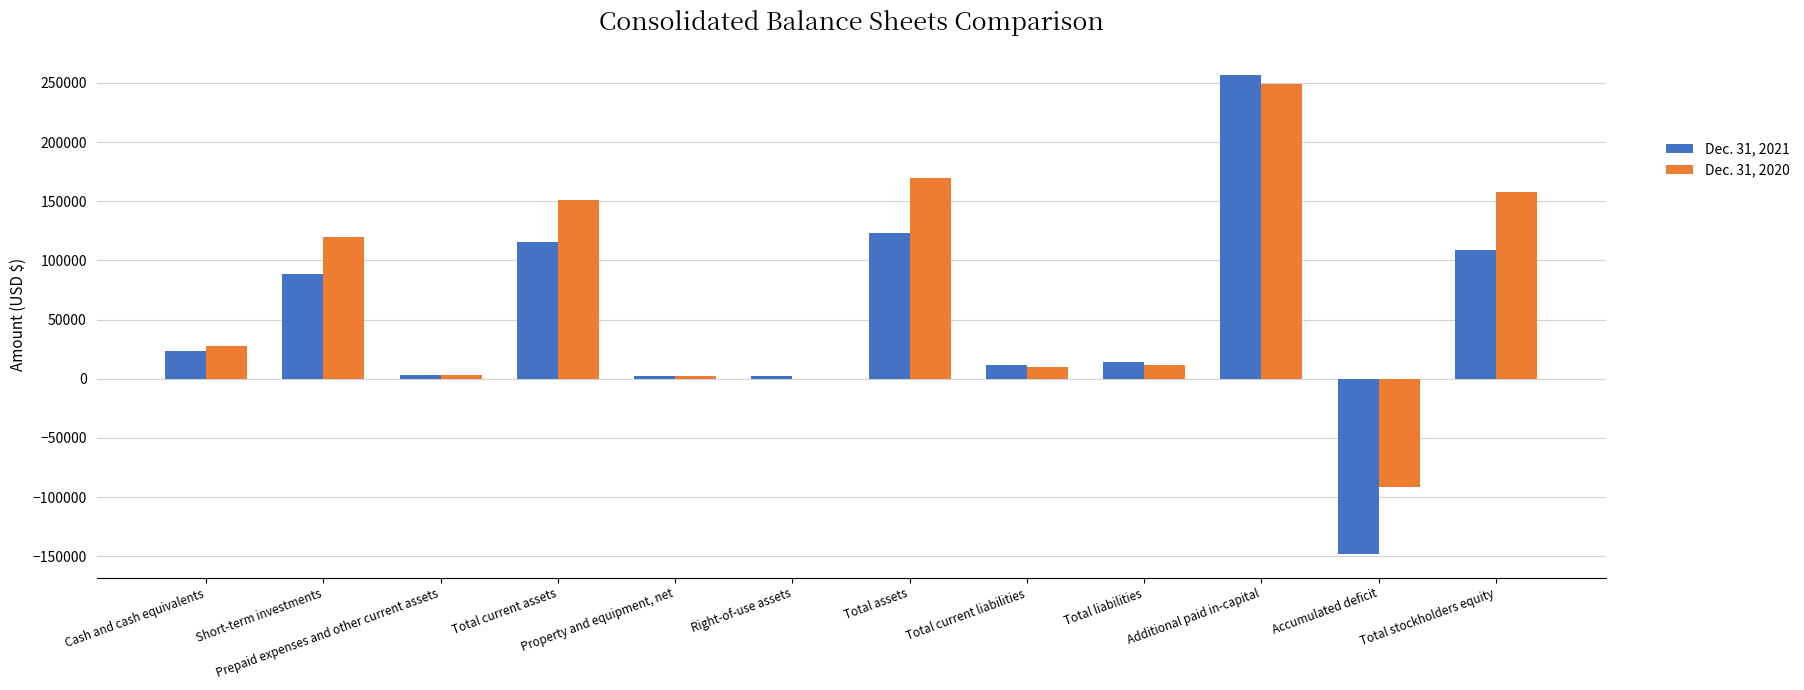

Which category has the highest value across all series?

Additional paid in-capital